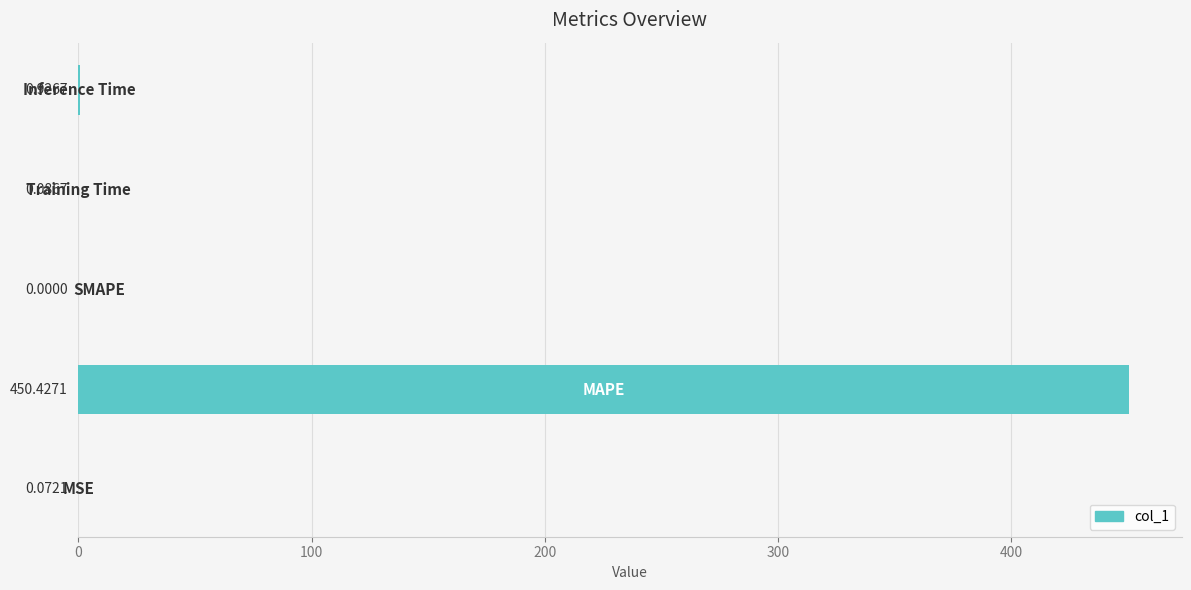

Count the number of categories in the chart.

5